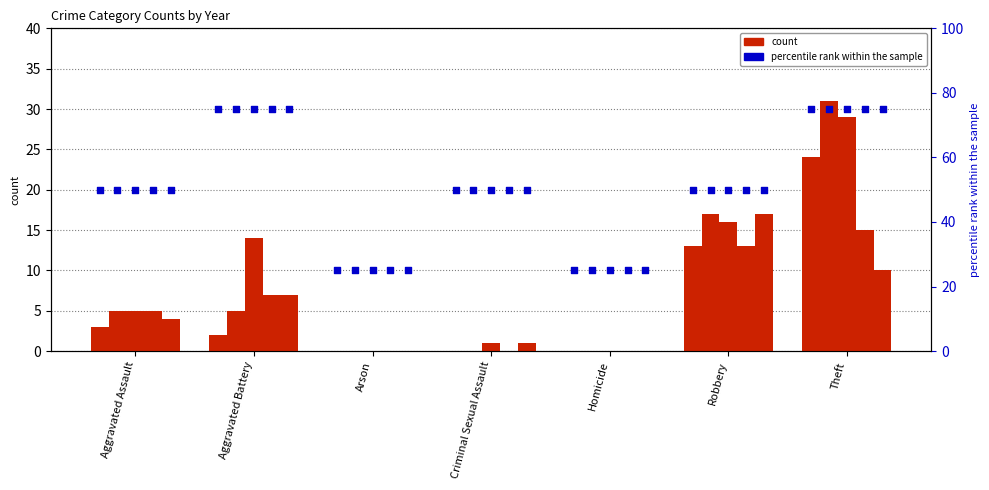

At how many categories does at least one series exceed 64?

2